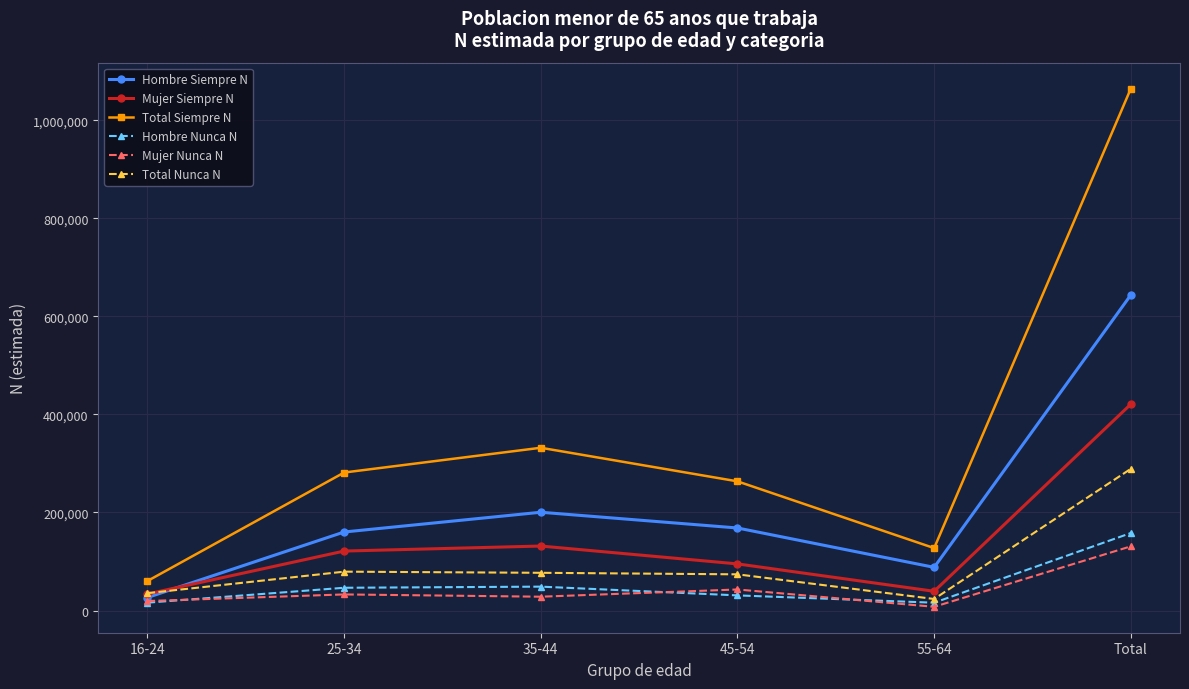

At which category is the sum across all series the highest?

Total